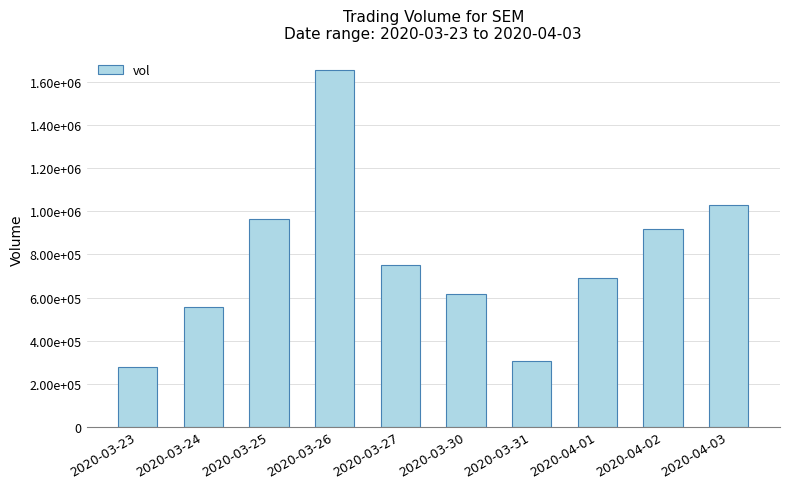

How many data points are less than 750100?

5